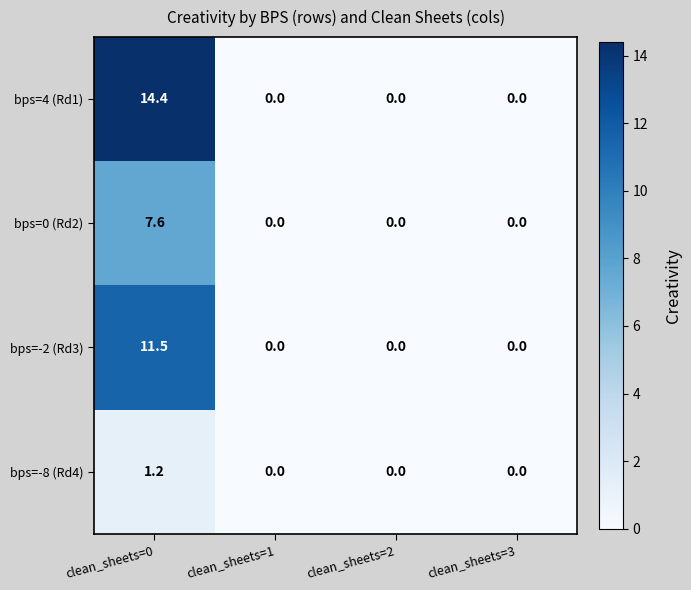

Which series has the largest total across all categories?

bps=4 (Rd1)